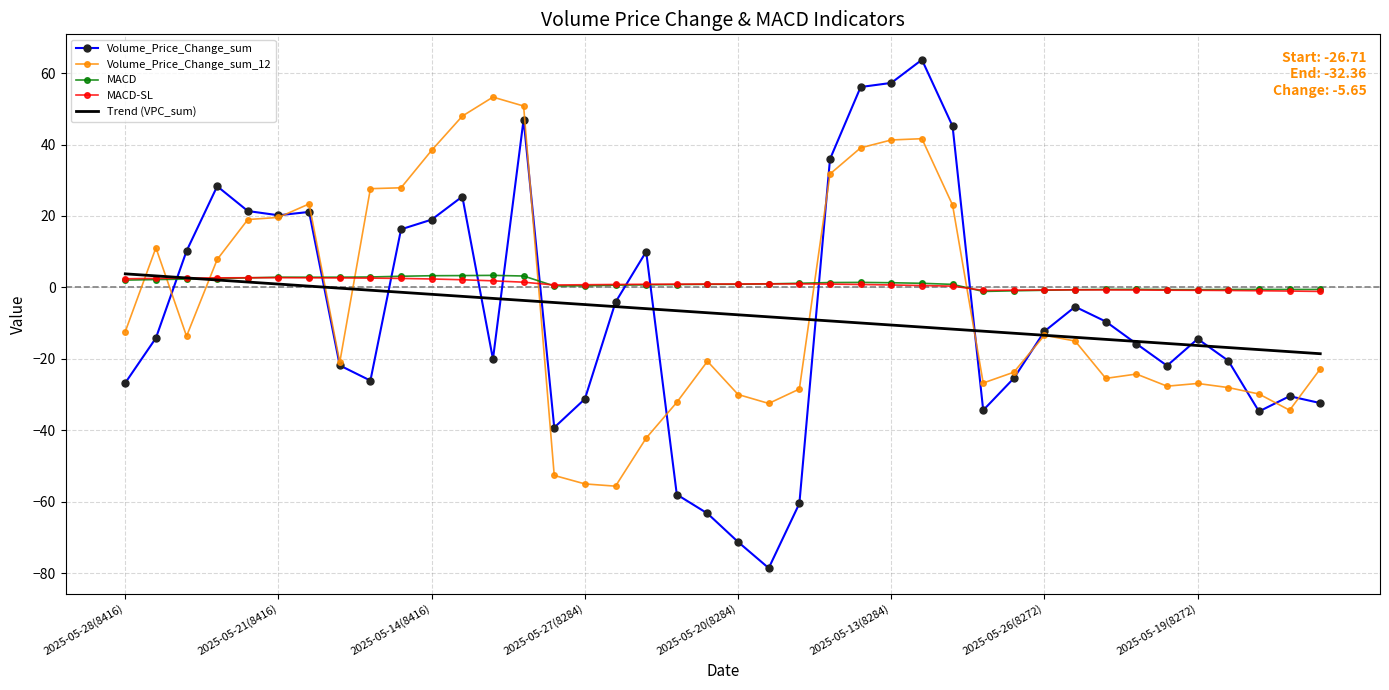

How many distinct data groups are displayed?

5